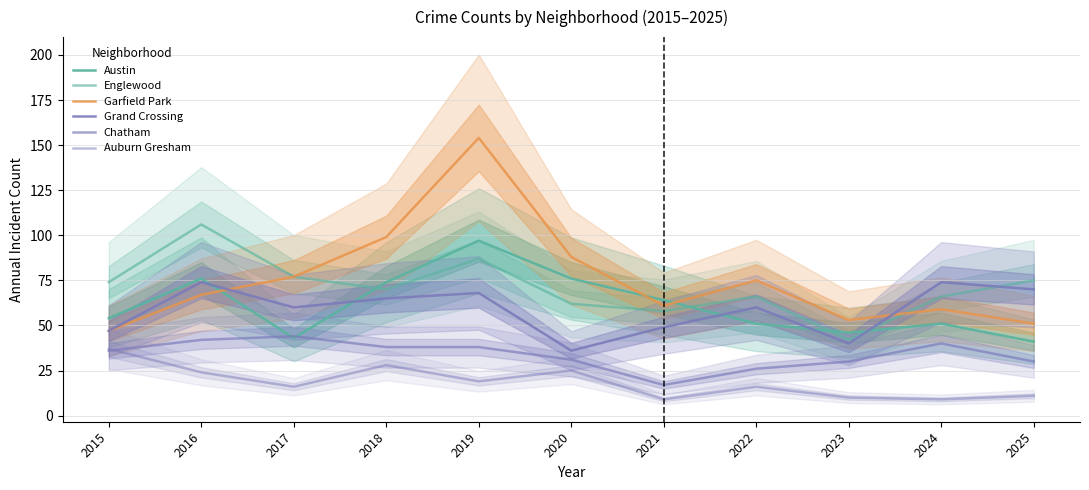

How many interior local valleys does the Grand Crossing series have?

3